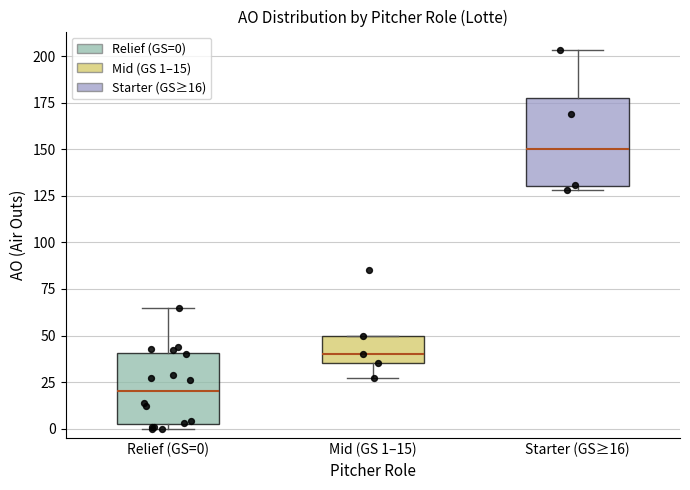

Which box is the tallest, from its lower edge to its upper edge?

Starter (GS≥16)